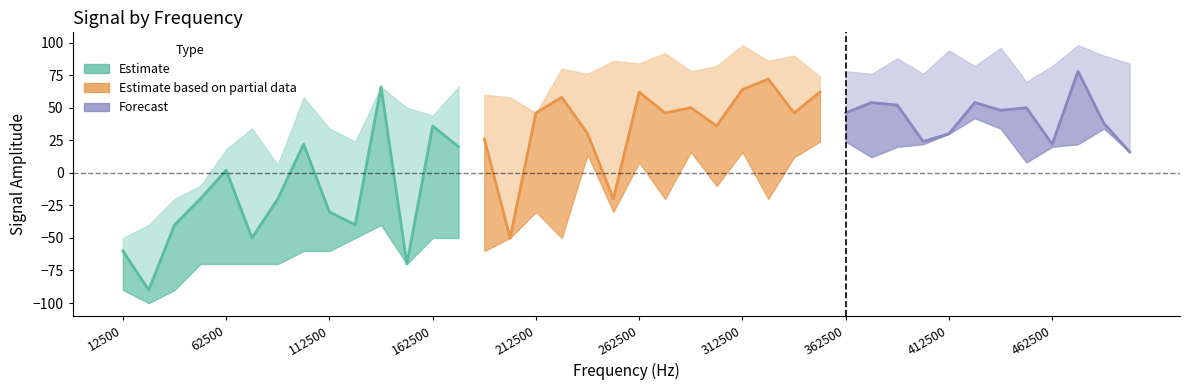

Rank the categories by mean value from highest to lowest.

475000, 325000, 137500, 312500, 262500, 350000, 225000, 375000, 425000, 387500, 287500, 450000, 437500, 212500, 275000, 337500, 362500, 487500, 162500, 300000, 237500, 412500, 187500, 400000, 100000, 462500, 175000, 500000, 62500, 50000, 87500, 250000, 112500, 37500, 125000, 75000, 200000, 12500, 150000, 25000